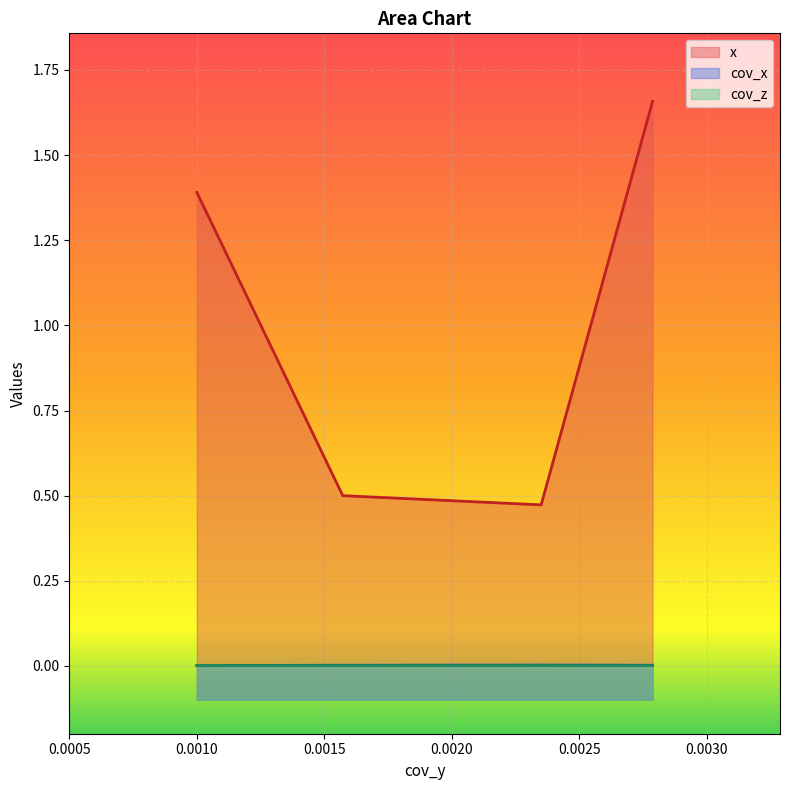

At which category does cov_z reach its first local valley?

0.0015724002066300766